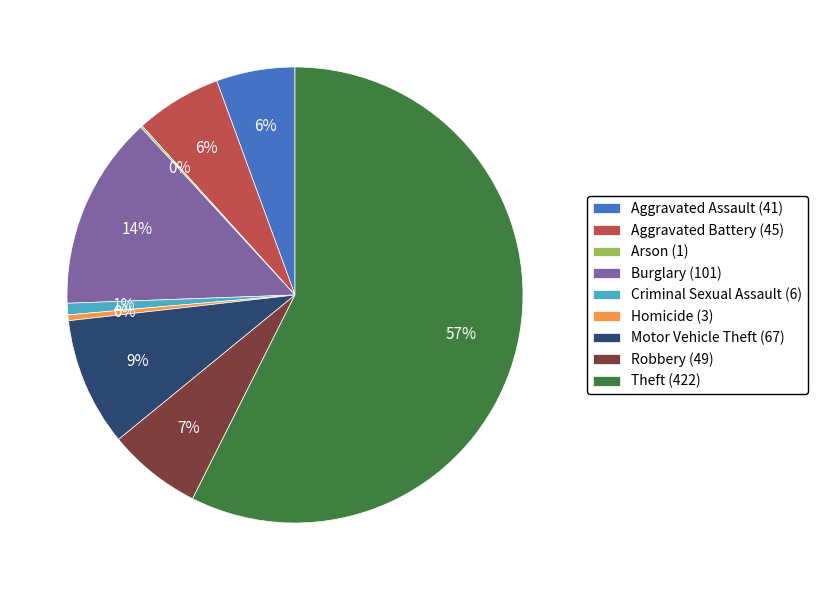

Which category has the biggest portion of the pie?

Theft (422)